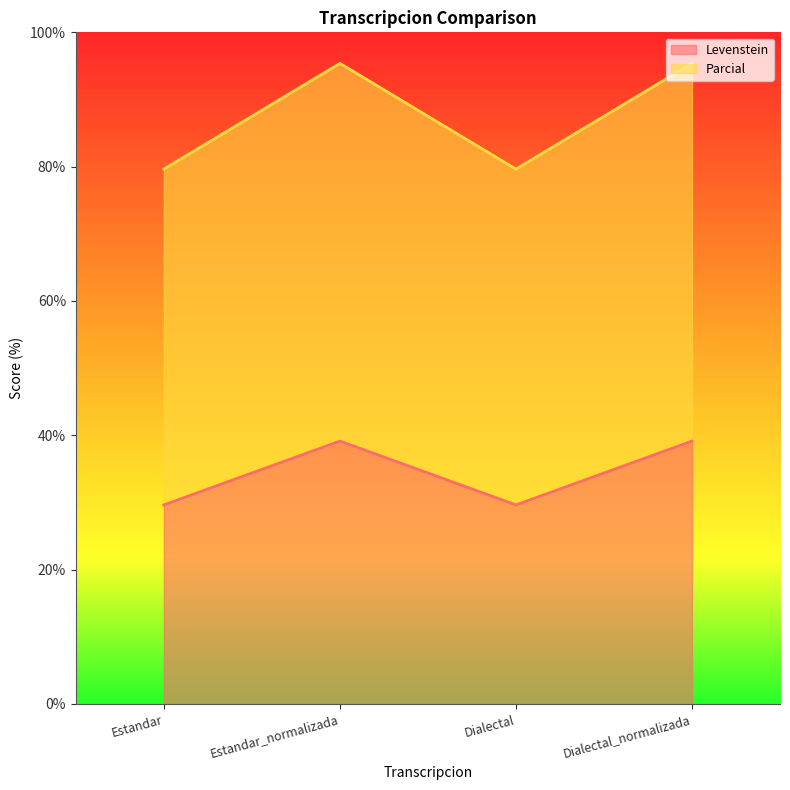

What is the value of the Parcial point at the 1st from the left?

79.6